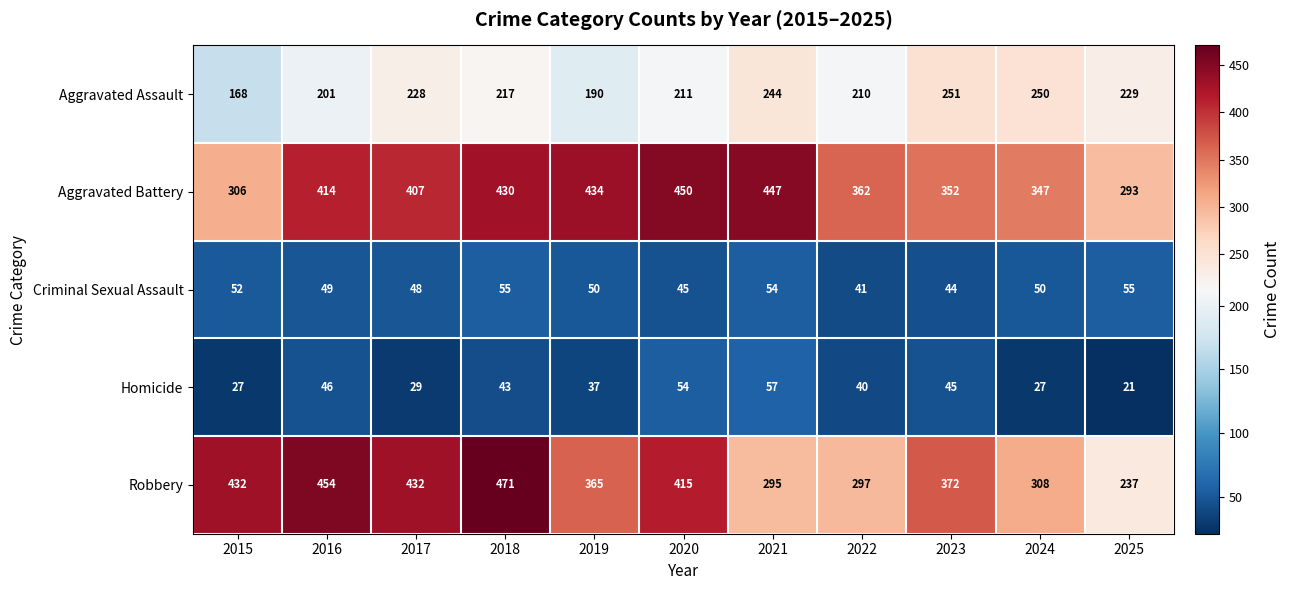

Which series has the largest range (max minus min)?

Robbery